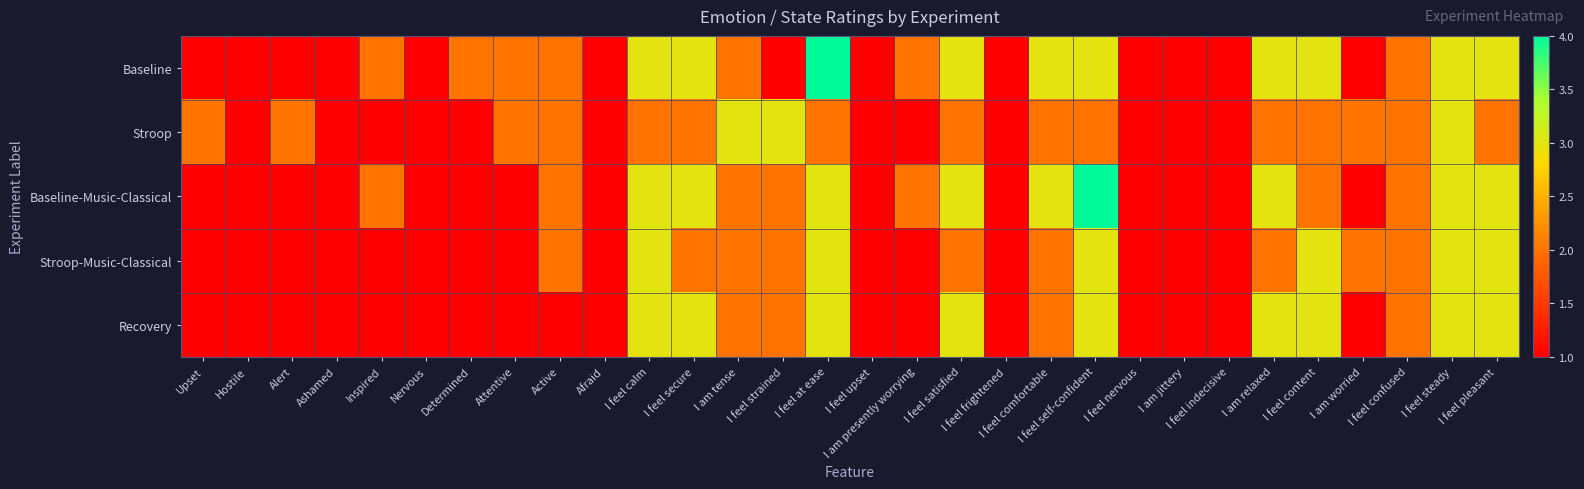

Reading left to right, extract all data points from this chart.

Baseline: Upset=1	Hostile=1	Alert=1	Ashamed=1	Inspired=2	Nervous=1	Determined=2	Attentive=2	Active=2	Afraid=1	I feel calm=3	I feel secure=3	I am tense=2	I feel strained=1	I feel at ease=4	I feel upset=1	I am presently worrying=2	I feel satisfied=3	I feel frightened=1	I feel comfortable=3	I feel self-confident=3	I feel nervous=1	I am jittery=1	I feel indecisive=1	I am relaxed=3	I feel content=3	I am worried=1	I feel confused=2	I feel steady=3	I feel pleasant=3
Stroop: Upset=2	Hostile=1	Alert=2	Ashamed=1	Inspired=1	Nervous=1	Determined=1	Attentive=2	Active=2	Afraid=1	I feel calm=2	I feel secure=2	I am tense=3	I feel strained=3	I feel at ease=2	I feel upset=1	I am presently worrying=1	I feel satisfied=2	I feel frightened=1	I feel comfortable=2	I feel self-confident=2	I feel nervous=1	I am jittery=1	I feel indecisive=1	I am relaxed=2	I feel content=2	I am worried=2	I feel confused=2	I feel steady=3	I feel pleasant=2
Baseline-Music-Classical: Upset=1	Hostile=1	Alert=1	Ashamed=1	Inspired=2	Nervous=1	Determined=1	Attentive=1	Active=2	Afraid=1	I feel calm=3	I feel secure=3	I am tense=2	I feel strained=2	I feel at ease=3	I feel upset=1	I am presently worrying=2	I feel satisfied=3	I feel frightened=1	I feel comfortable=3	I feel self-confident=4	I feel nervous=1	I am jittery=1	I feel indecisive=1	I am relaxed=3	I feel content=2	I am worried=1	I feel confused=2	I feel steady=3	I feel pleasant=3
Stroop-Music-Classical: Upset=1	Hostile=1	Alert=1	Ashamed=1	Inspired=1	Nervous=1	Determined=1	Attentive=1	Active=2	Afraid=1	I feel calm=3	I feel secure=2	I am tense=2	I feel strained=2	I feel at ease=3	I feel upset=1	I am presently worrying=1	I feel satisfied=2	I feel frightened=1	I feel comfortable=2	I feel self-confident=3	I feel nervous=1	I am jittery=1	I feel indecisive=1	I am relaxed=2	I feel content=3	I am worried=2	I feel confused=2	I feel steady=3	I feel pleasant=3
Recovery: Upset=1	Hostile=1	Alert=1	Ashamed=1	Inspired=1	Nervous=1	Determined=1	Attentive=1	Active=1	Afraid=1	I feel calm=3	I feel secure=3	I am tense=2	I feel strained=2	I feel at ease=3	I feel upset=1	I am presently worrying=1	I feel satisfied=3	I feel frightened=1	I feel comfortable=2	I feel self-confident=3	I feel nervous=1	I am jittery=1	I feel indecisive=1	I am relaxed=3	I feel content=3	I am worried=1	I feel confused=2	I feel steady=3	I feel pleasant=3